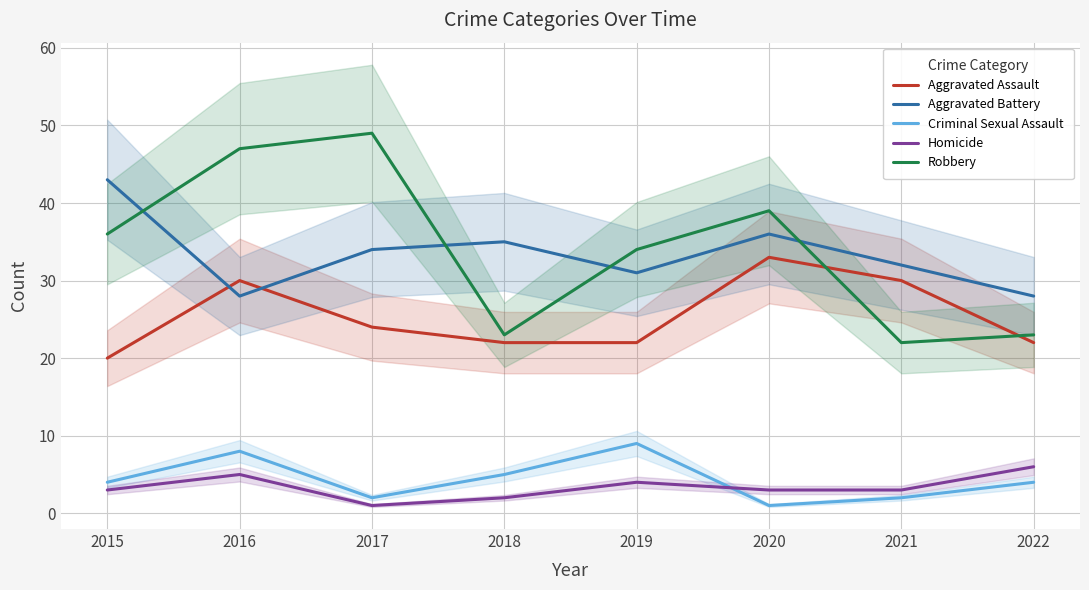

What is the value of the Homicide point at the 2nd from the left?

5